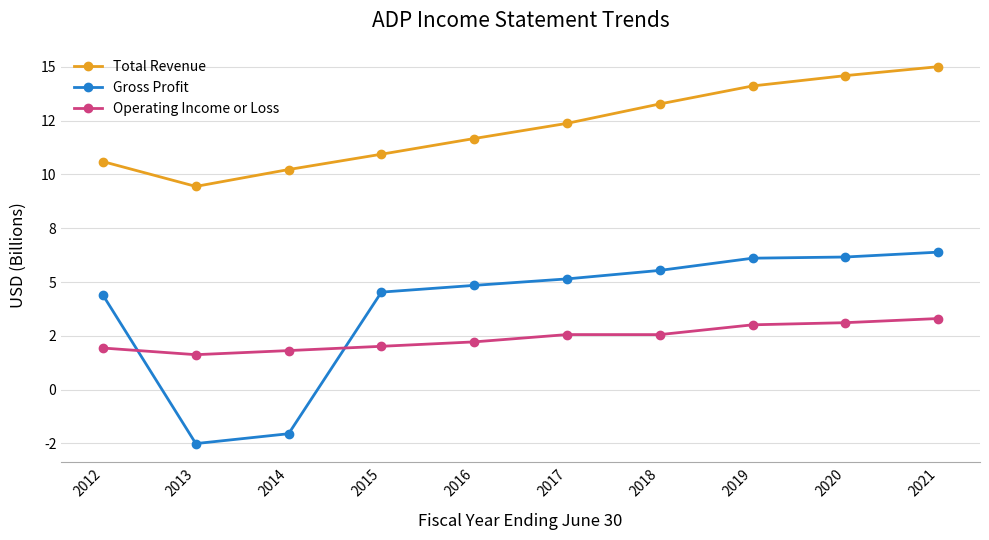

True or false: Gross Profit and Total Revenue cross at least once.

False